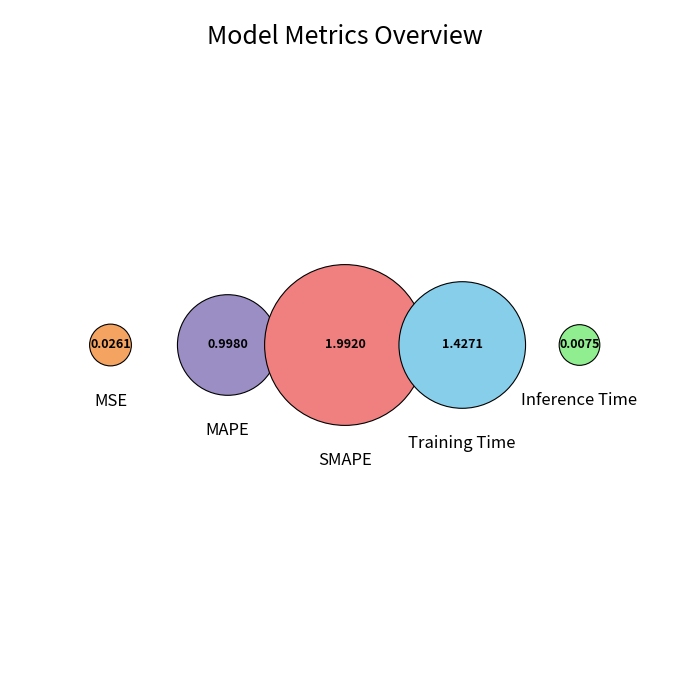

Does Training Time represent more than half of the total?

No